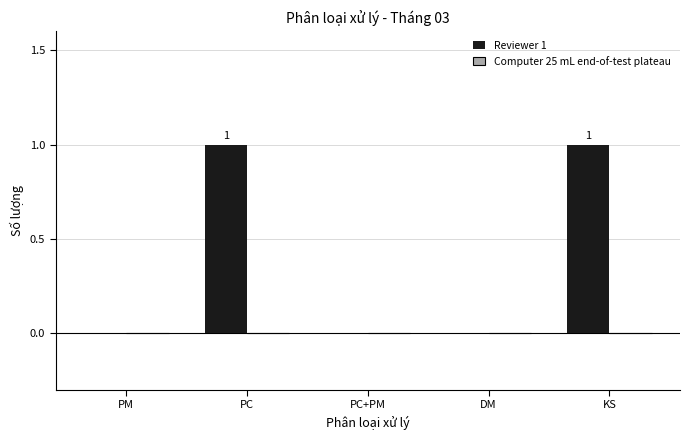

Reading left to right, list all the values displayed in this chart.

PM=0	PC=1	PC+PM=0	DM=0	KS=1